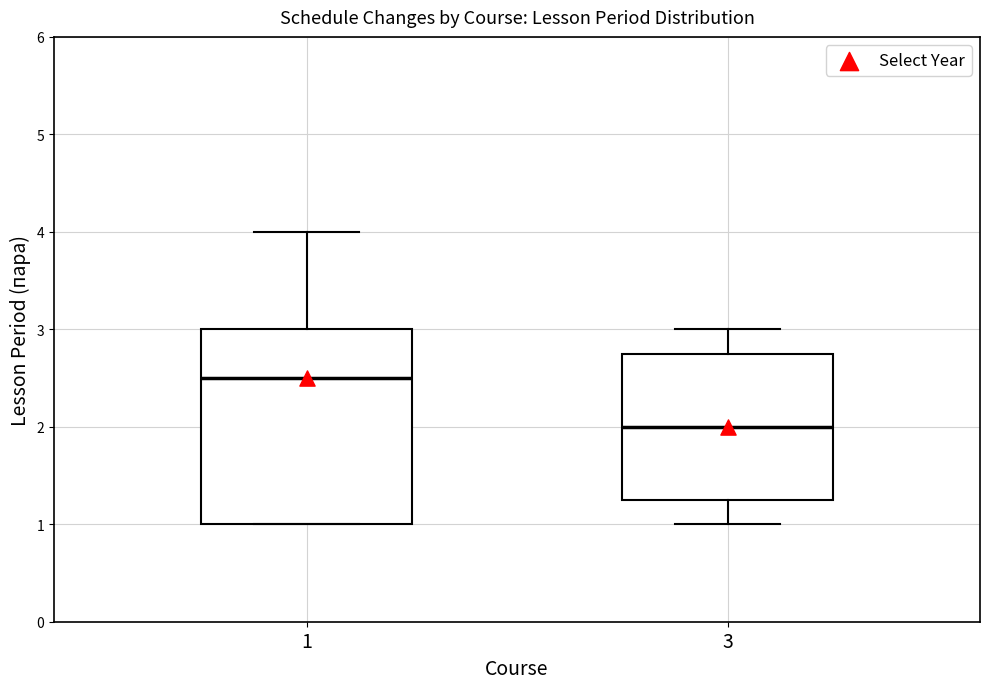

Comparing the boxes themselves (not the whiskers), which one is the tallest?

1